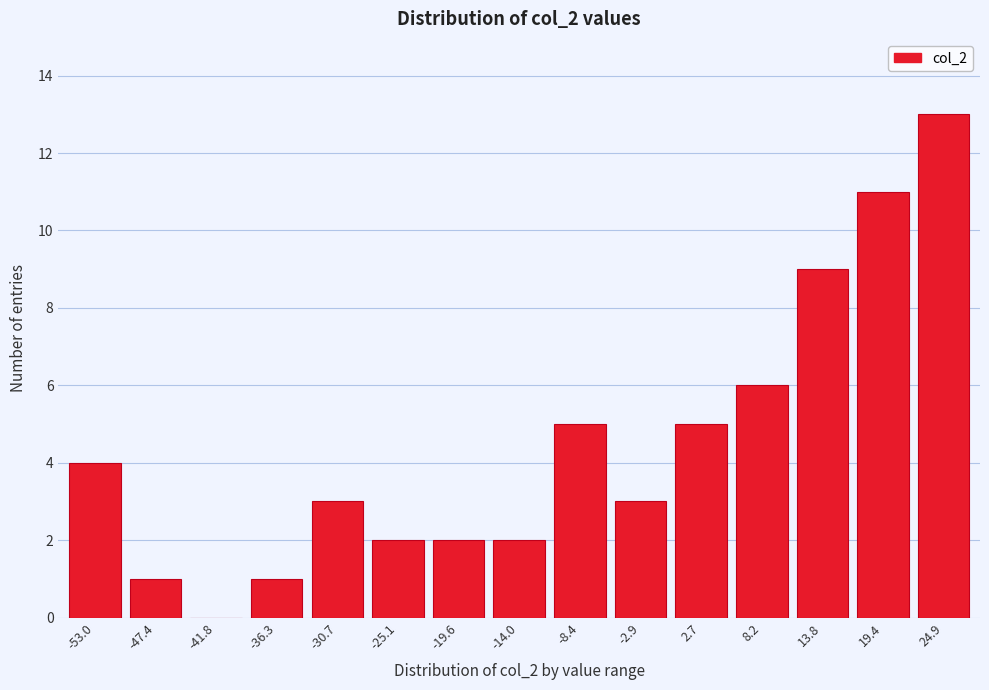

Reading left to right, list all the values displayed in this chart.

-53.0=4	-47.4=1	-41.8=0	-36.3=1	-30.7=3	-25.1=2	-19.6=2	-14.0=2	-8.4=5	-2.9=3	2.7=5	8.2=6	13.8=9	19.4=11	24.9=13